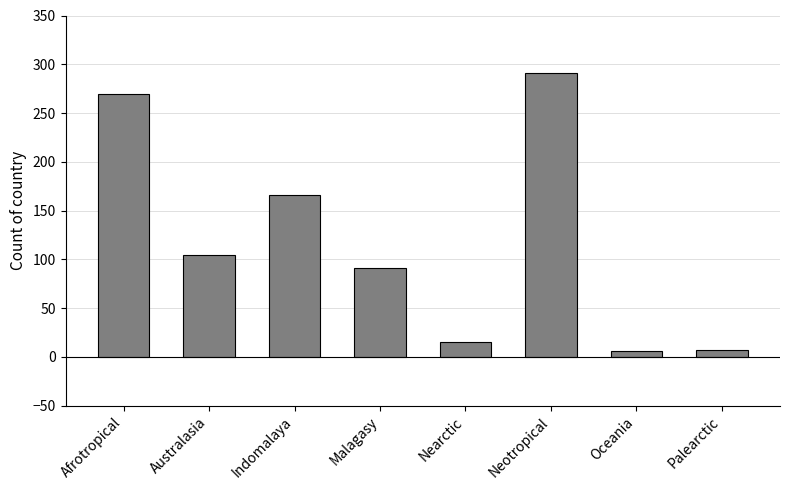

Is it true that the value at Malagasy is 91?

True